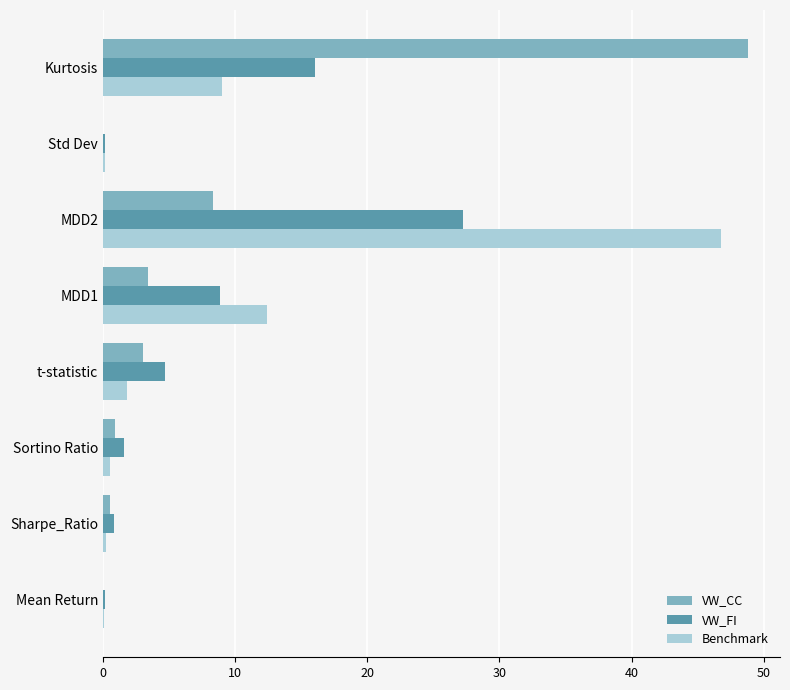

At which category is the sum across all series the highest?

MDD2